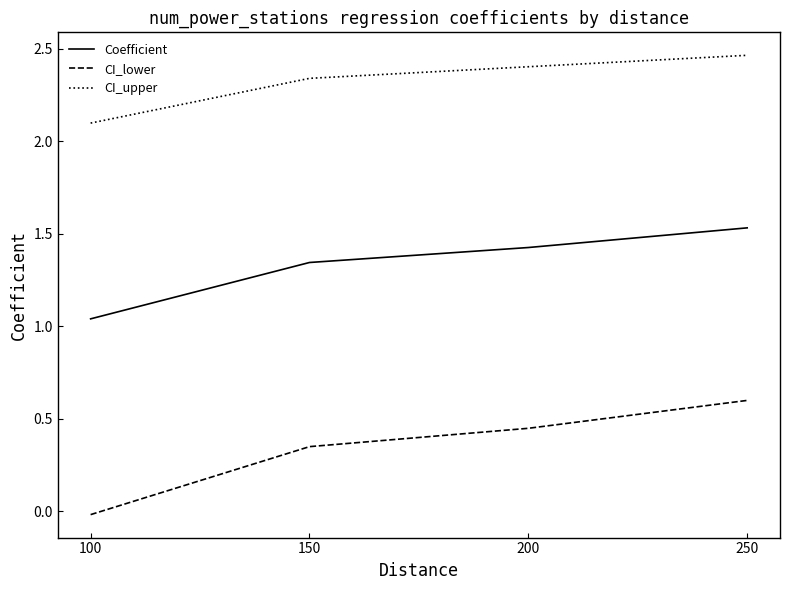

Is it true that CI_lower equals -0.0 at 100?

True